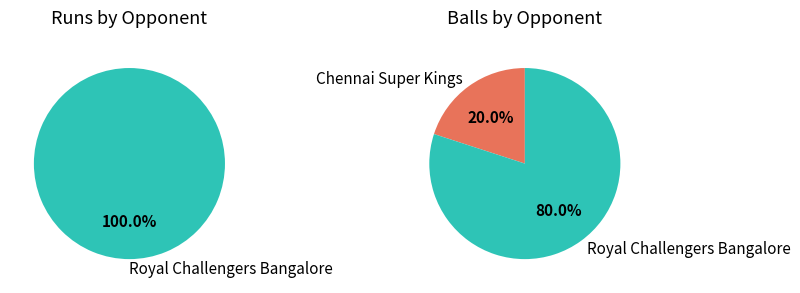

Count the number of slices in the pie.

2